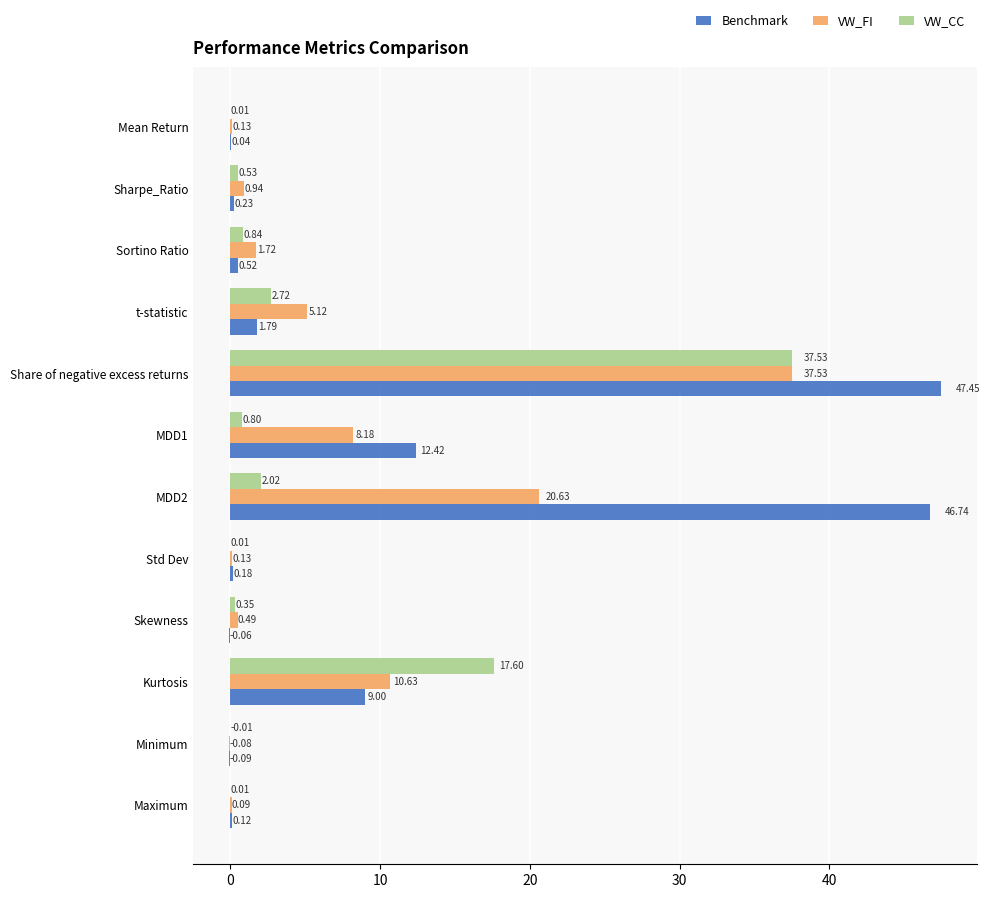

Which series has the largest range (max minus min)?

Benchmark